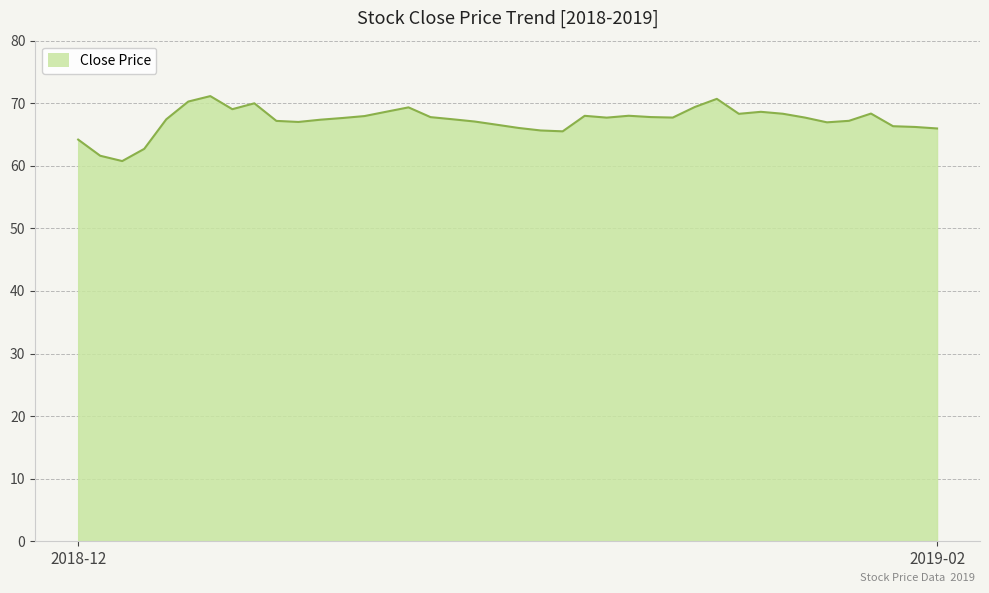

What is the difference between the maximum and minimum values?

10.4